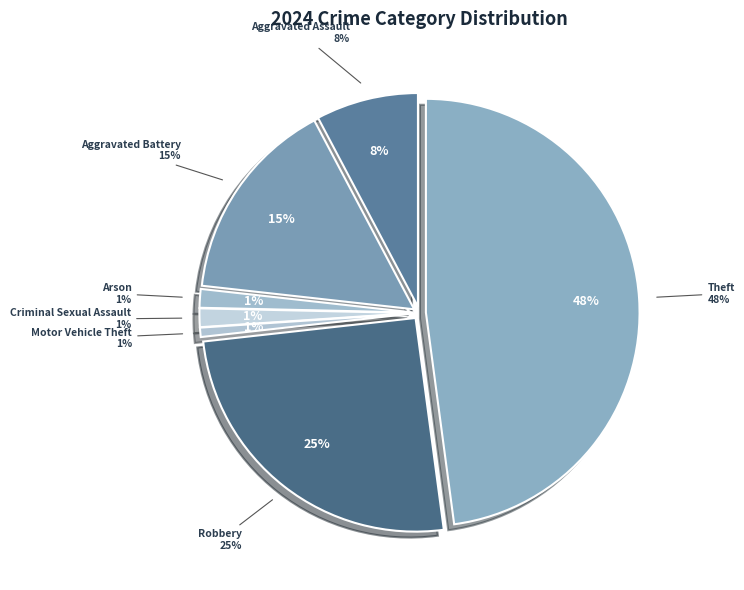

Does Criminal Sexual Assault account for over 50% of the chart?

No